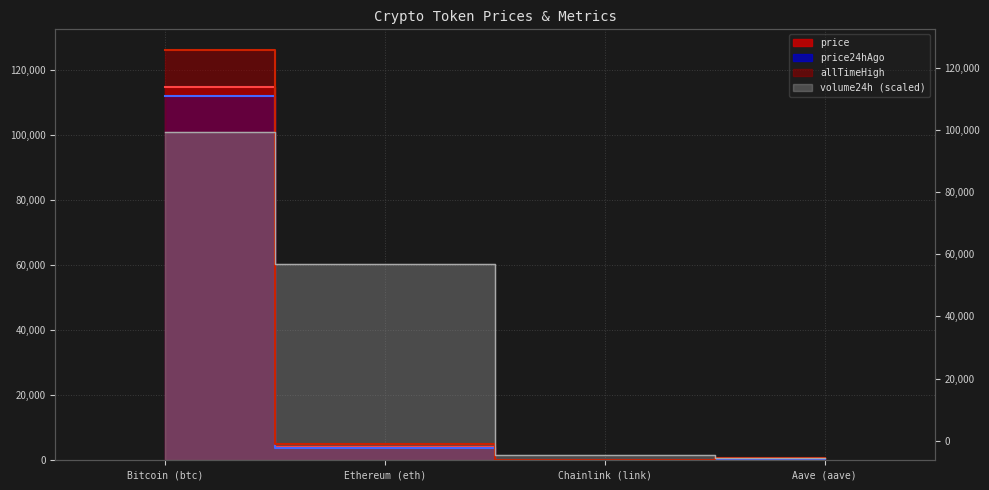

At which category does the chart reach its peak across all series?

Bitcoin (btc)